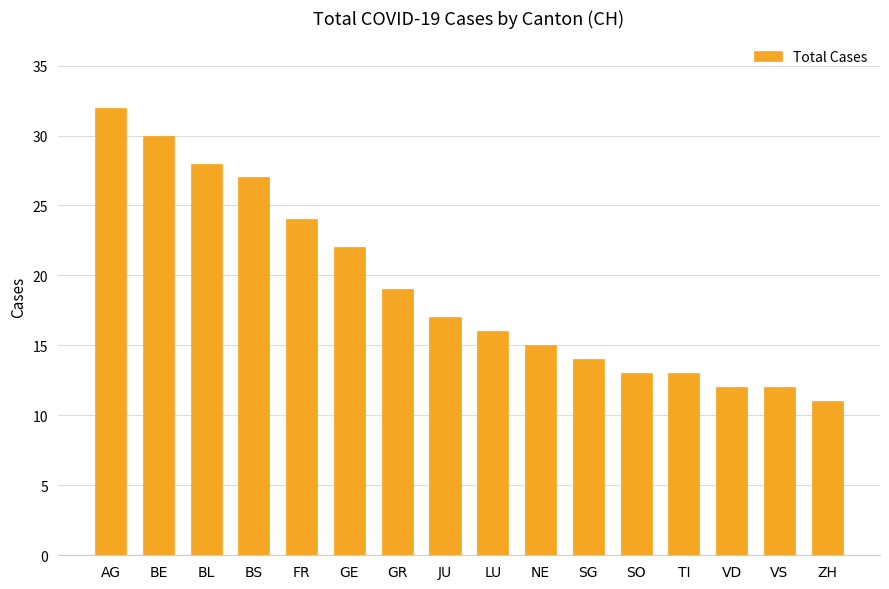

At which label is the value closest to 21?

GE